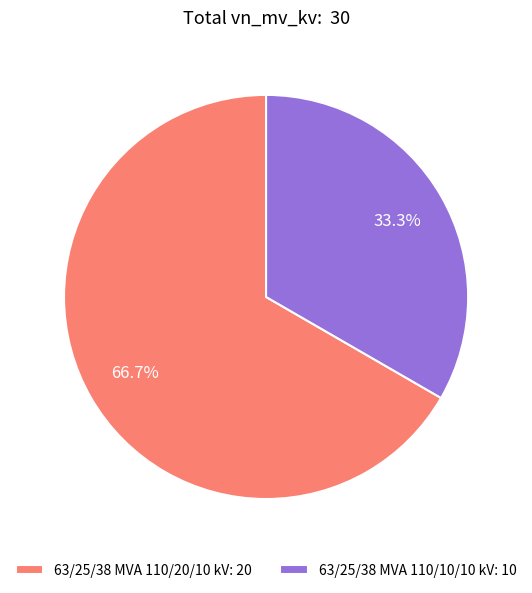

Count the number of slices in the pie.

2